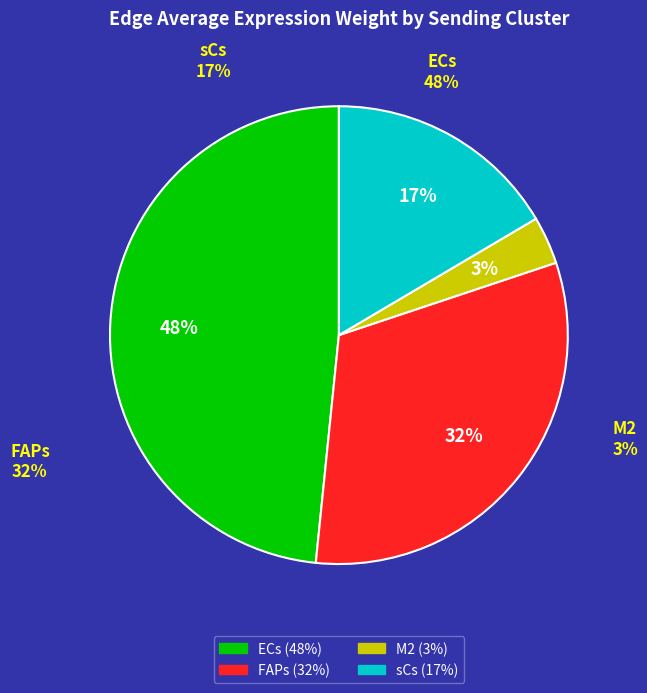

How much of the chart is everything except 13?

93.6%